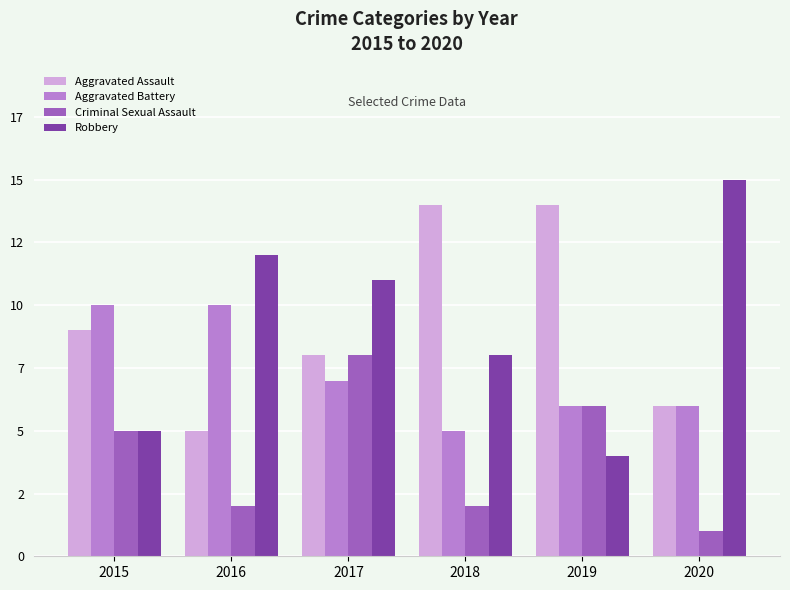

Which series has the largest total across all categories?

Aggravated Assault